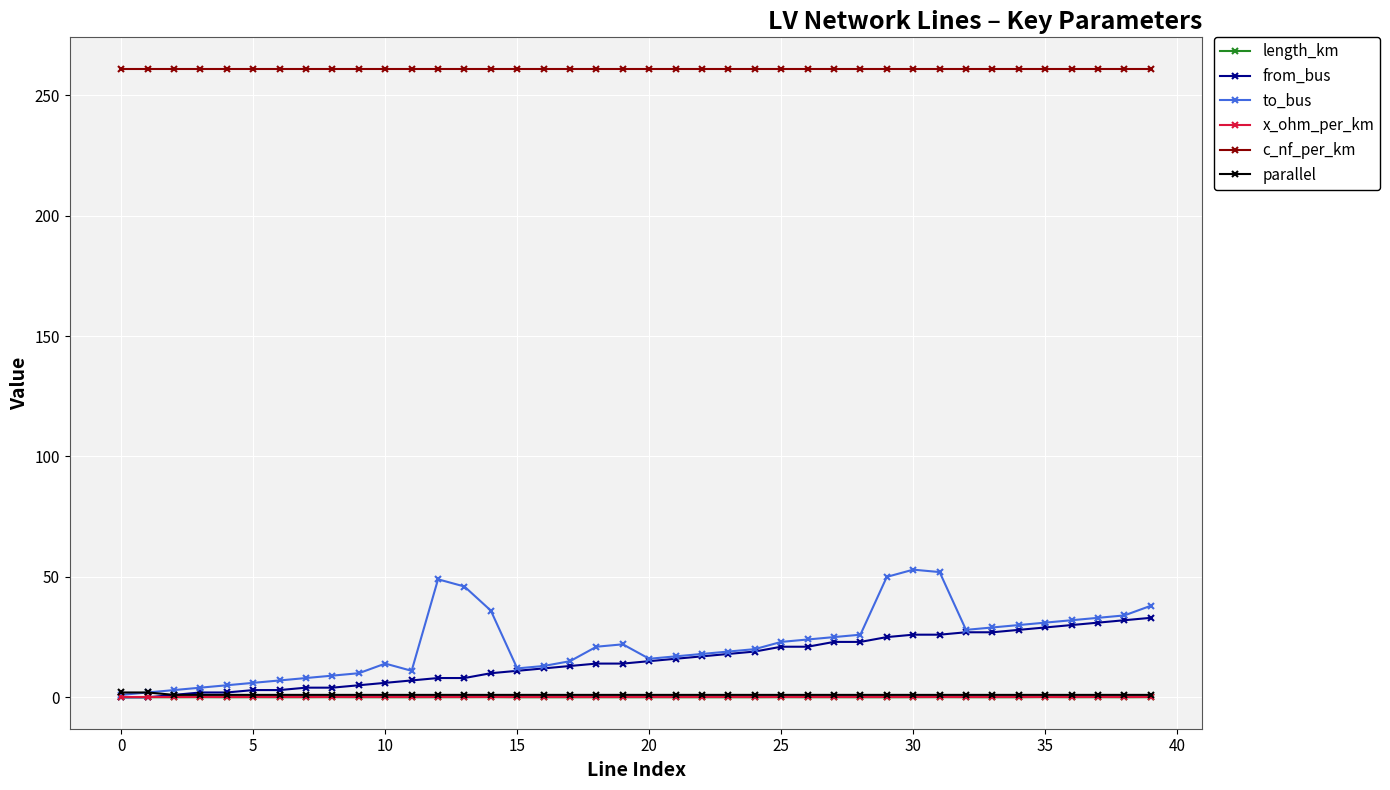

What is the maximum value shown in the chart?

261.0